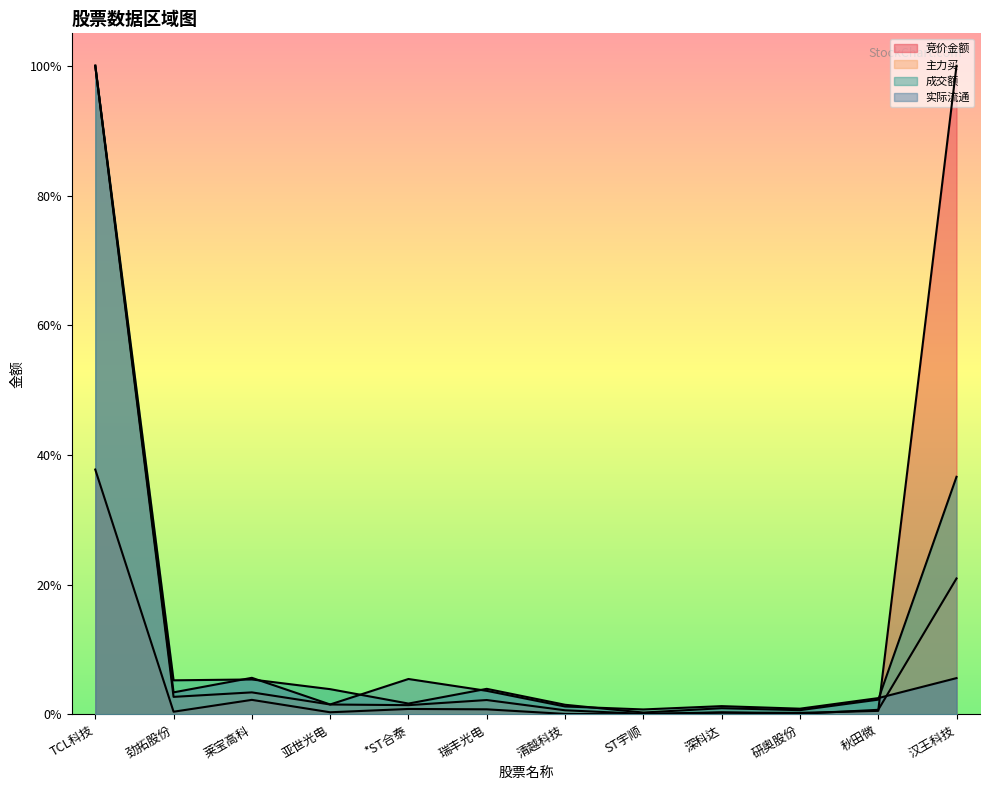

How many times do 竞价金额 and 实际流通 cross each other?

1